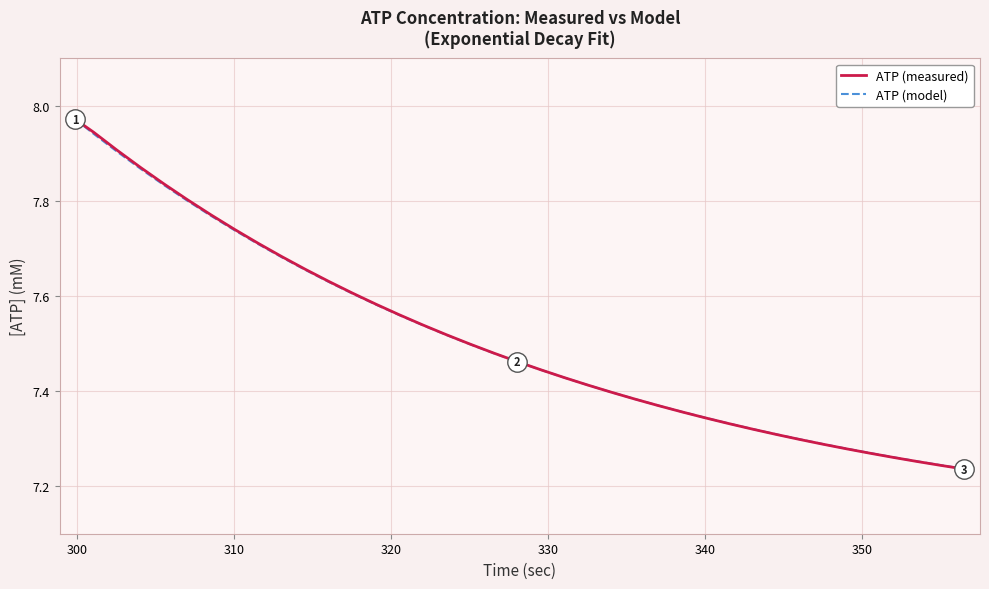

True or false: ATP (model) has more than 0 interior local peaks.

False